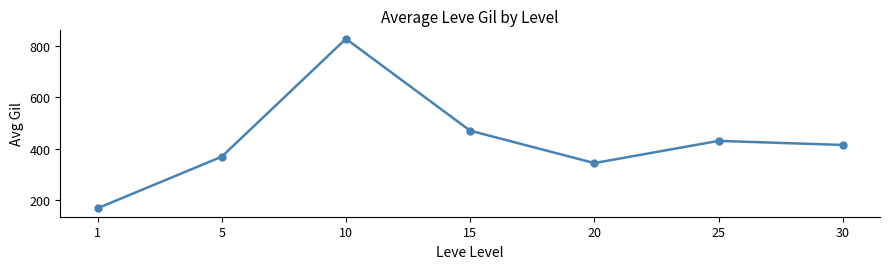

Where is the first local maximum?

10